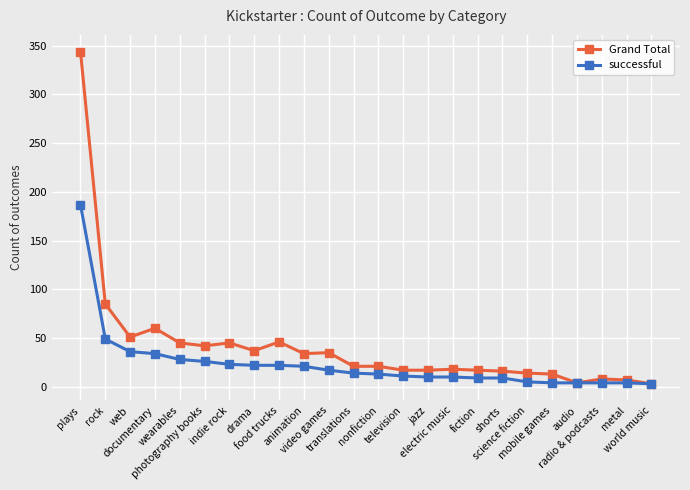

Rank the series by their maximum value, from lowest to highest.

successful, Grand Total